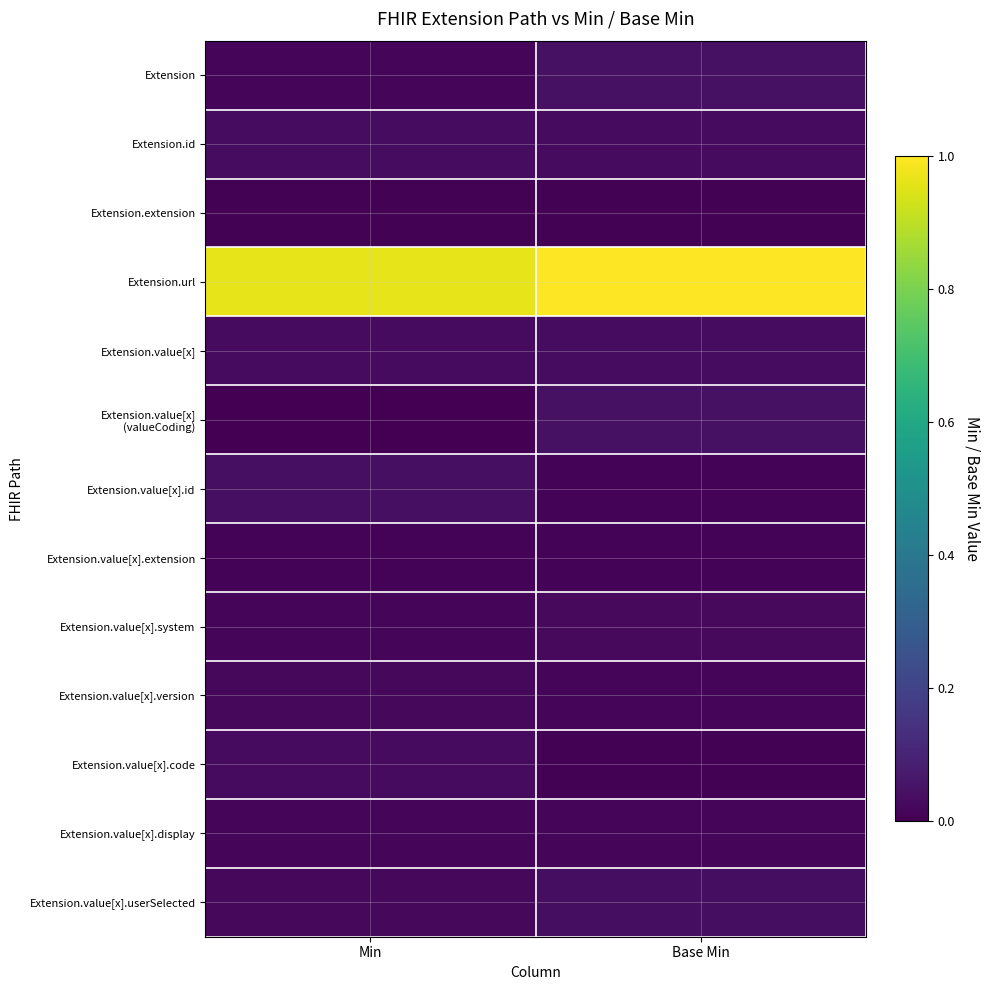

What is the difference between the highest and lowest values at Min?

1.0